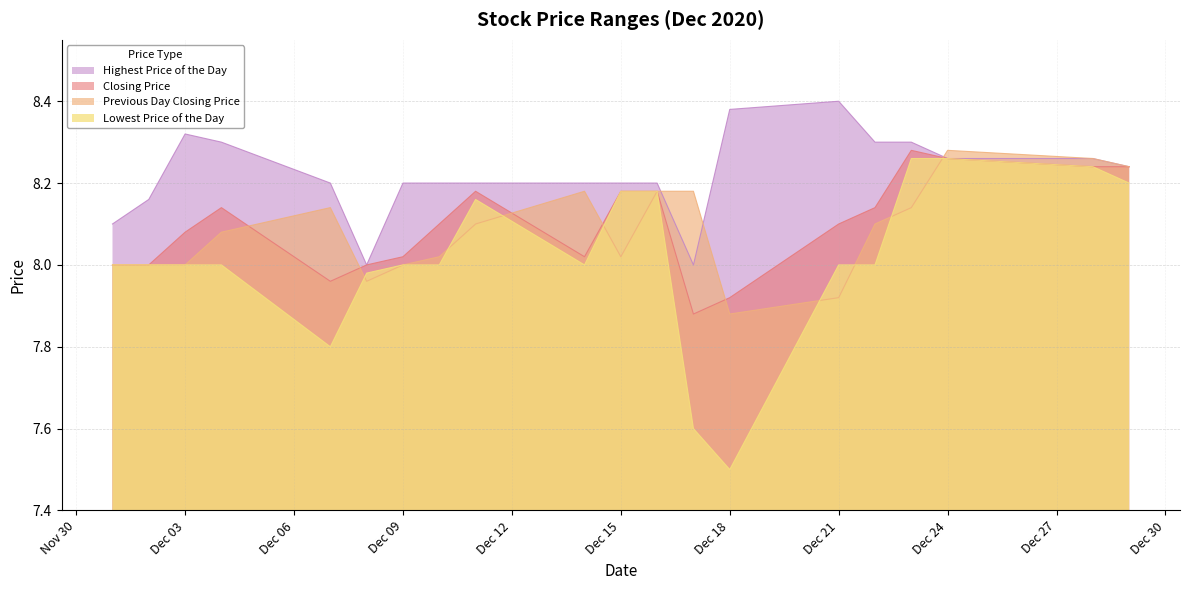

How many values in the Previous Day Closing Price series exceed 8?

13